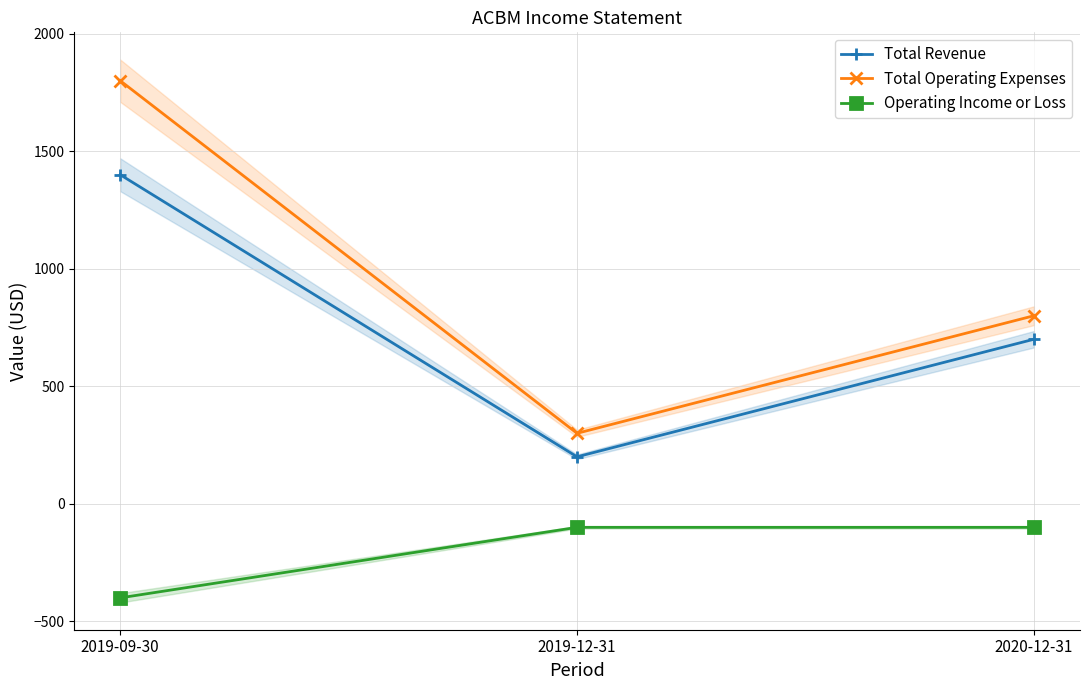

What is the greatest value displayed?

1800